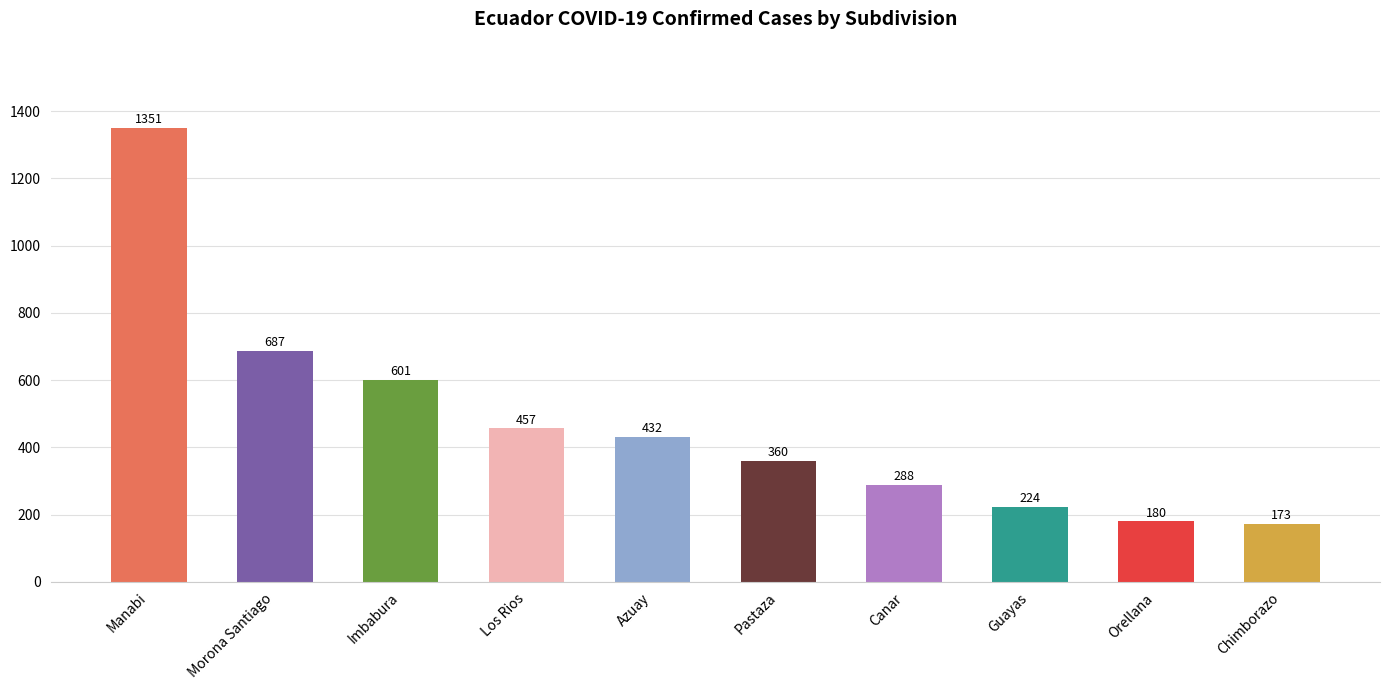

Reading left to right, list all the values displayed in this chart.

1351	687	601	457	432	360	288	224	180	173